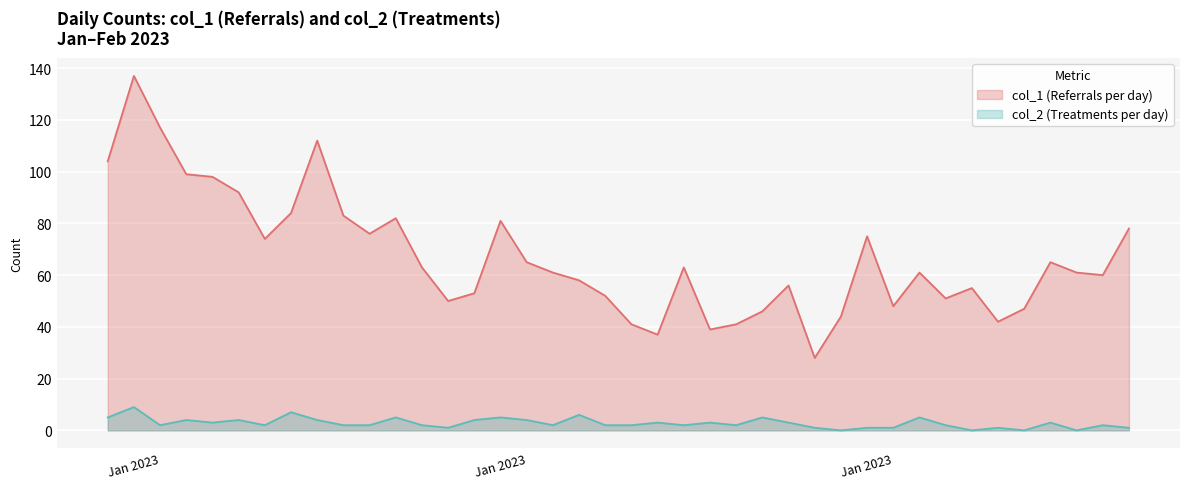

List the series in order of their peak value, highest first.

col_1 (Referrals per day), col_2 (Treatments per day)